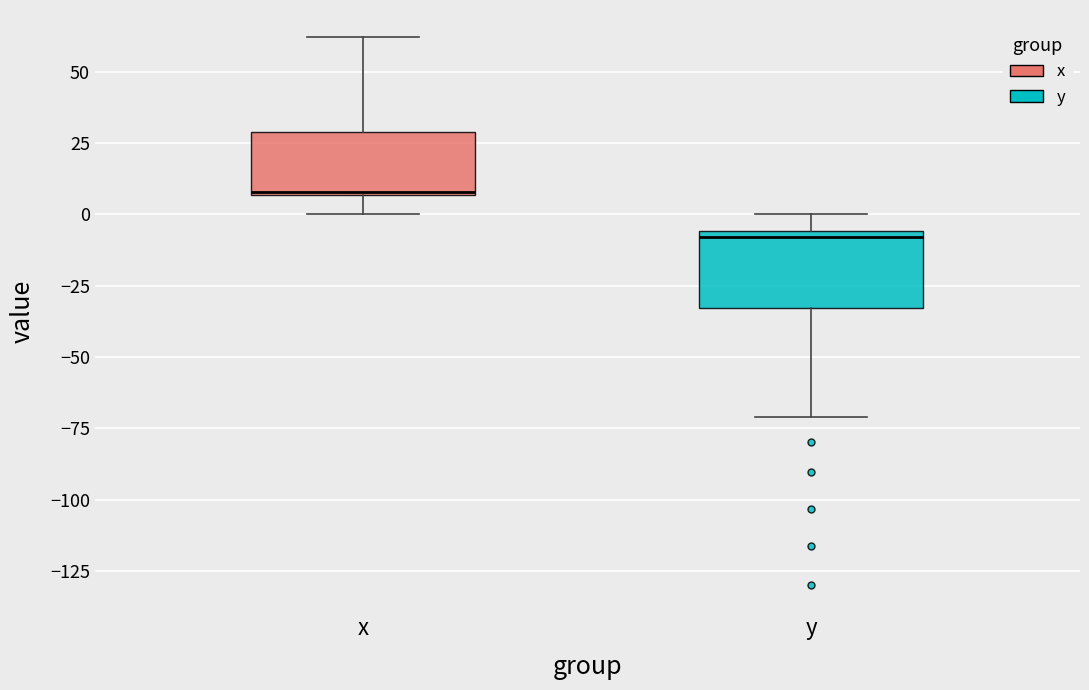

Which box's median line is the lowest?

y